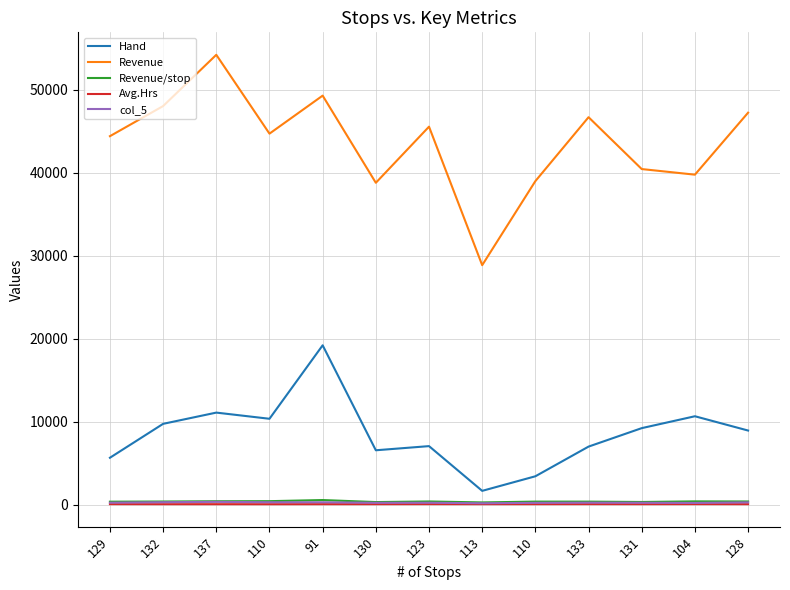

True or false: col_5 has more than 1 interior local peaks.

True